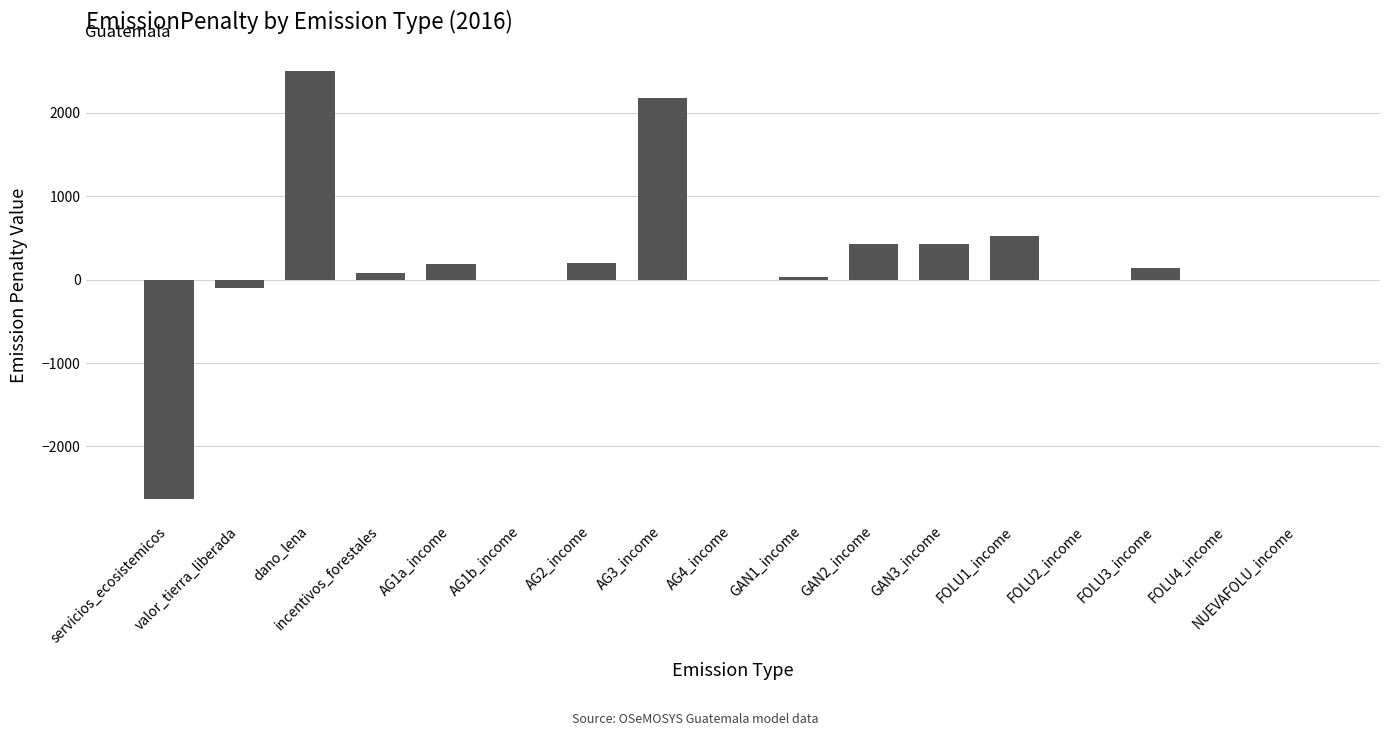

What is the approximate value at dano_lena?

2500.0